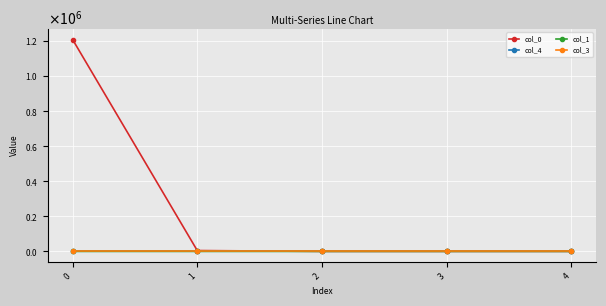

In col_1, how many points are higher than both neighbors (excluding endpoints)?

1